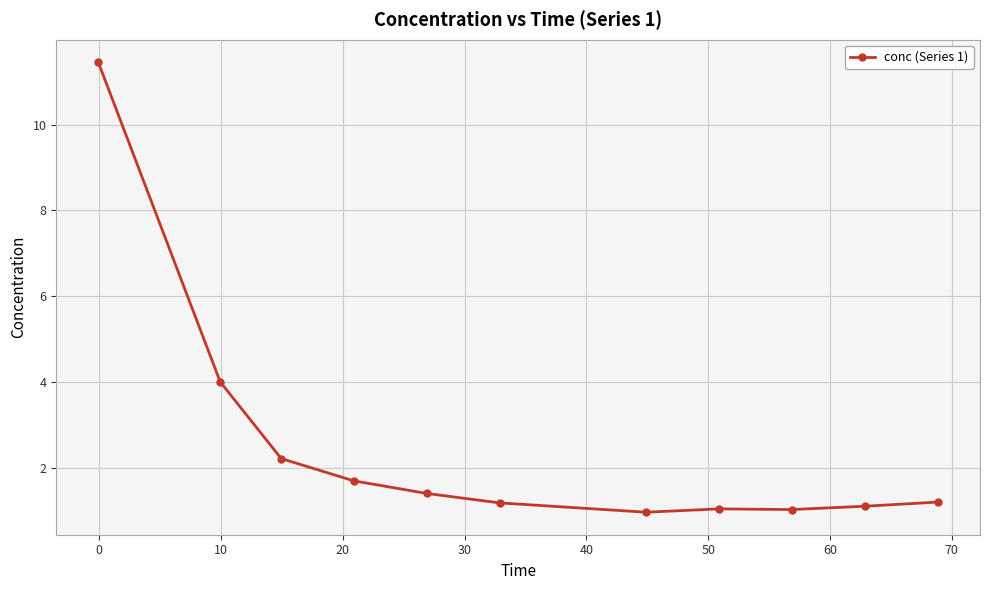

Reading right to left, list all the values displayed in this chart.

1.2	1.1	1.0	1.0	1.0	1.2	1.4	1.7	2.2	4.0	11.5